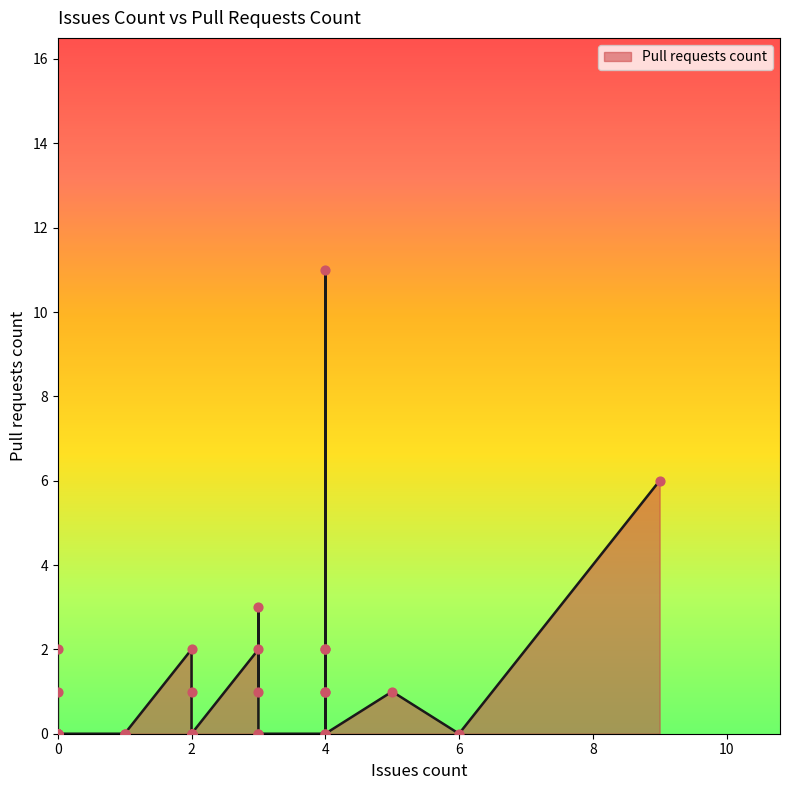

Between 2 and 3, which is larger?

2